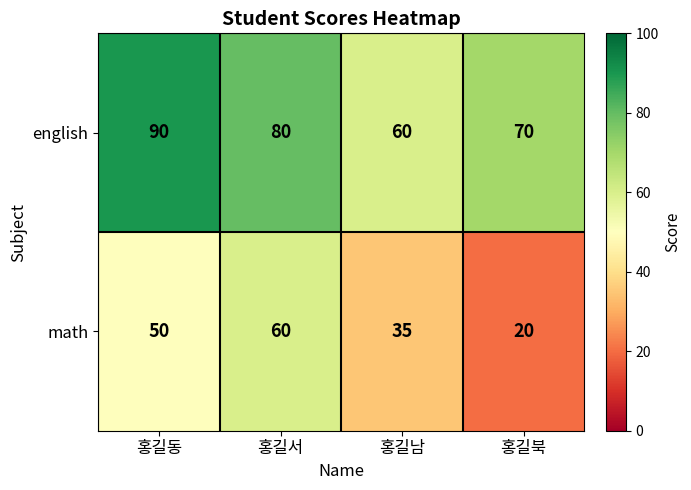

At which label is math closest to 40?

홍길남